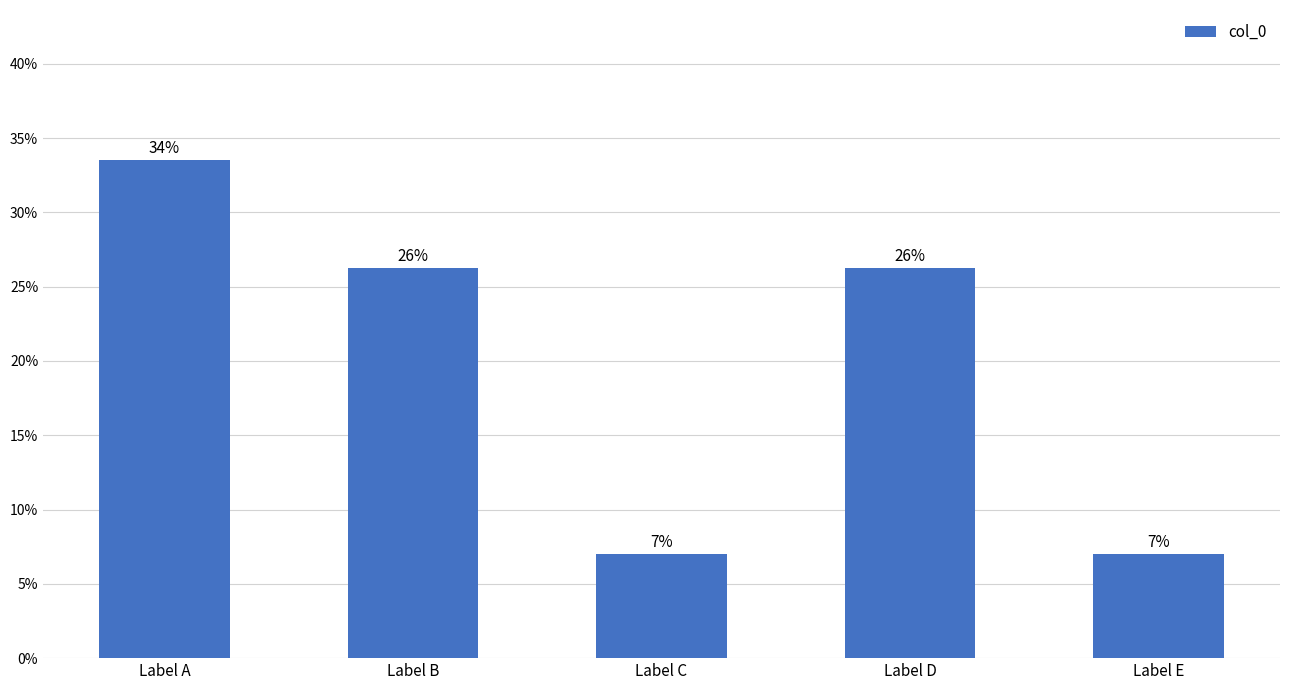

Does the chart contain any negative values?

No